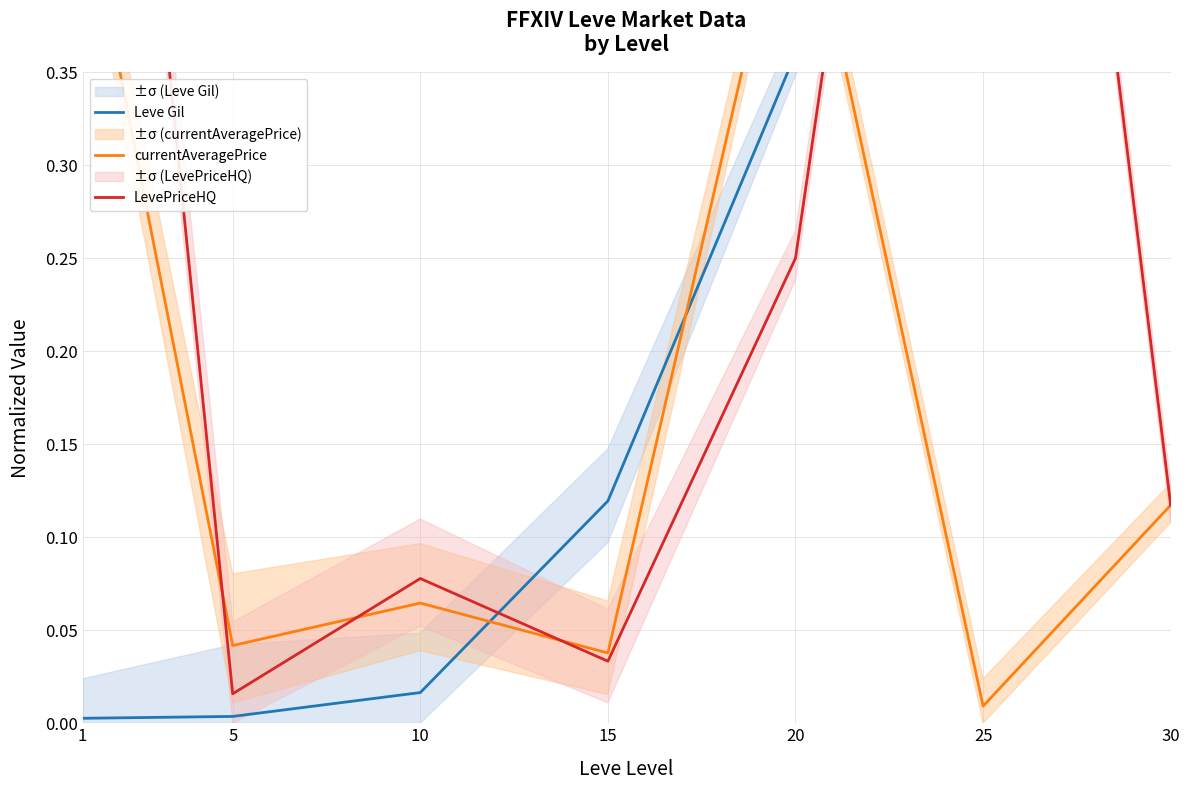

Which series has the largest total across all categories?

LevePriceHQ